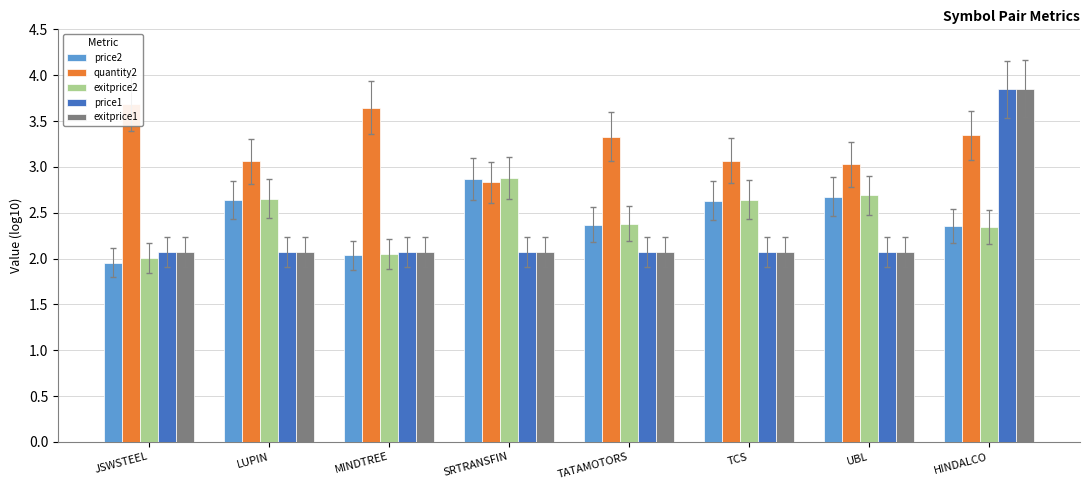

What is the difference between the highest and lowest values at JSWSTEEL?

1.7